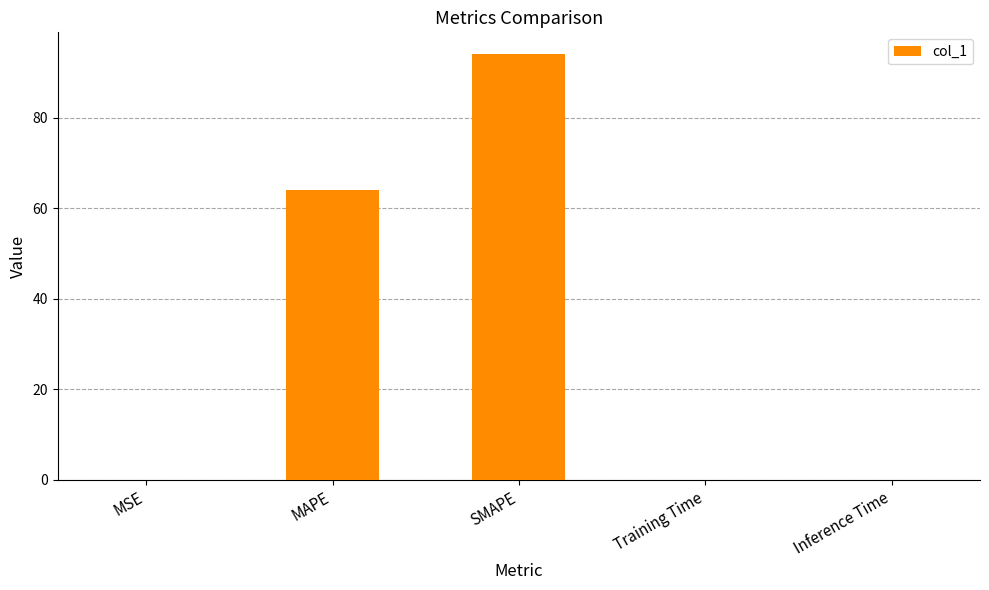

At which label is the value closest to 47?

MAPE